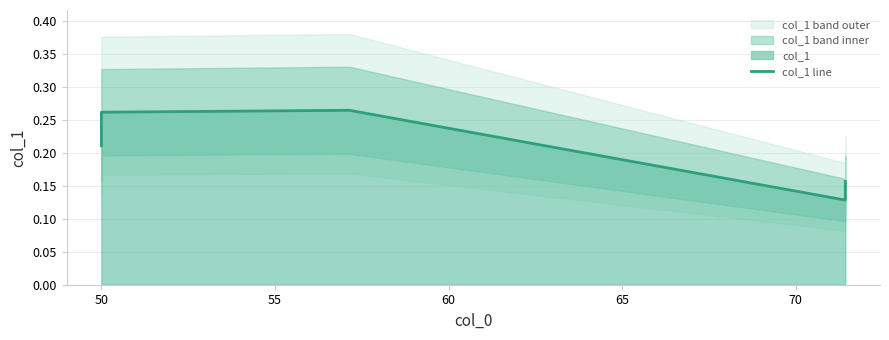

What is the sum of all values?

1.0